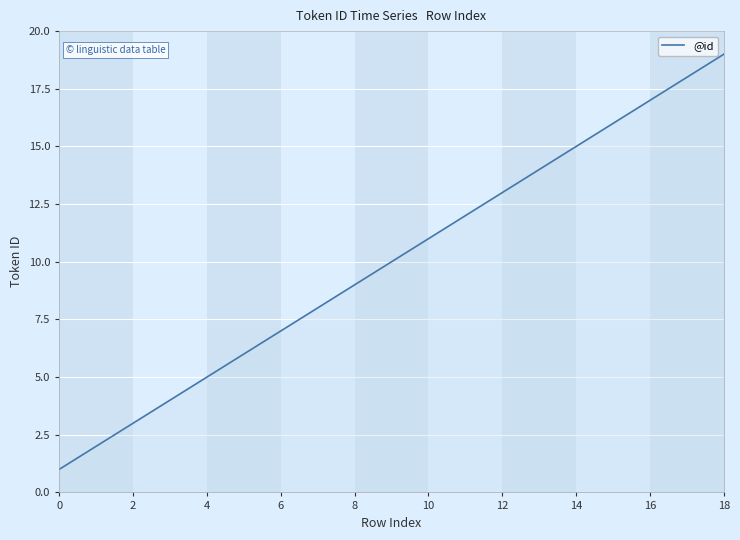

What is the greatest value displayed?

19